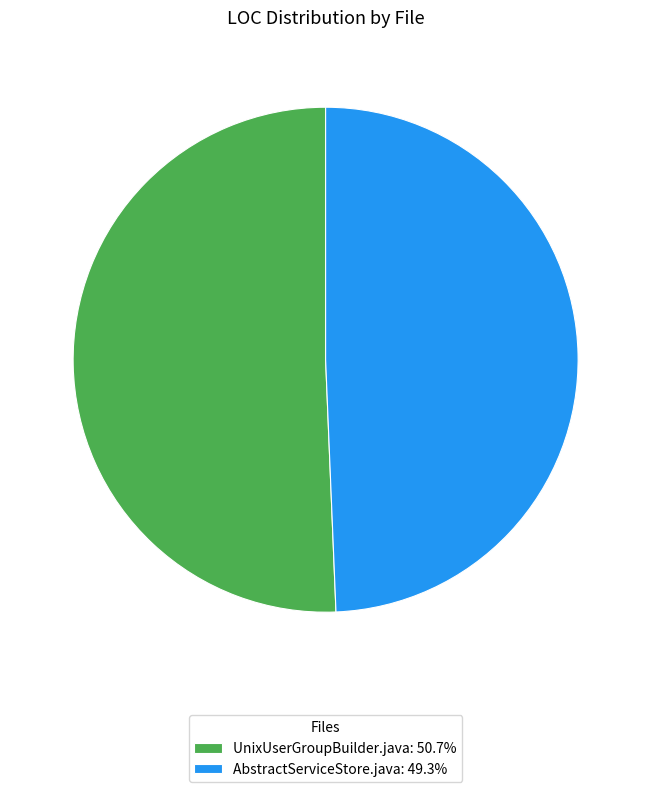

Is there a majority slice in this chart?

Yes